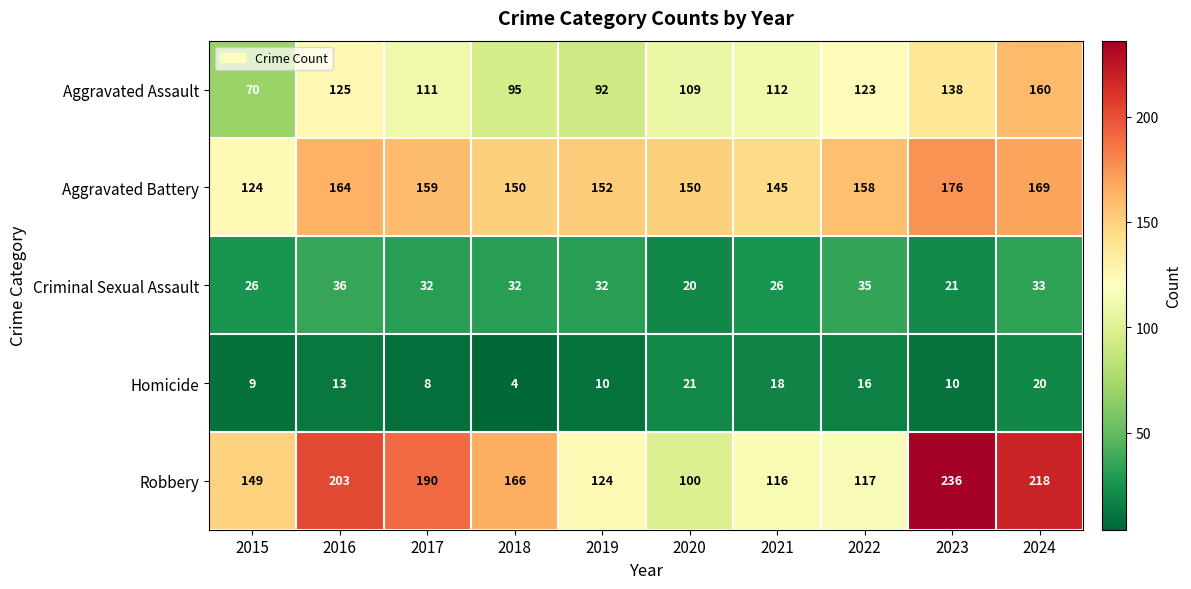

True or false: Criminal Sexual Assault has a value of 26 at 2015.

True